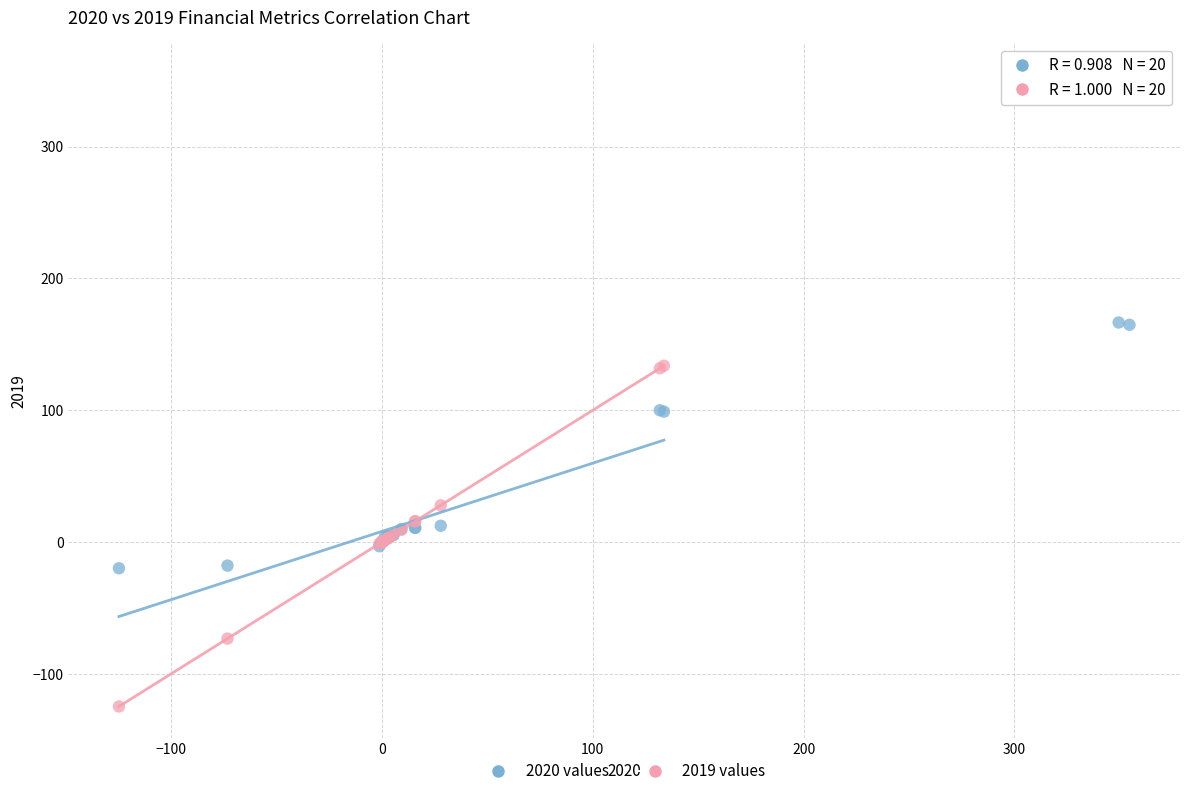

Which series has the largest Y range (max minus min)?

2019 values